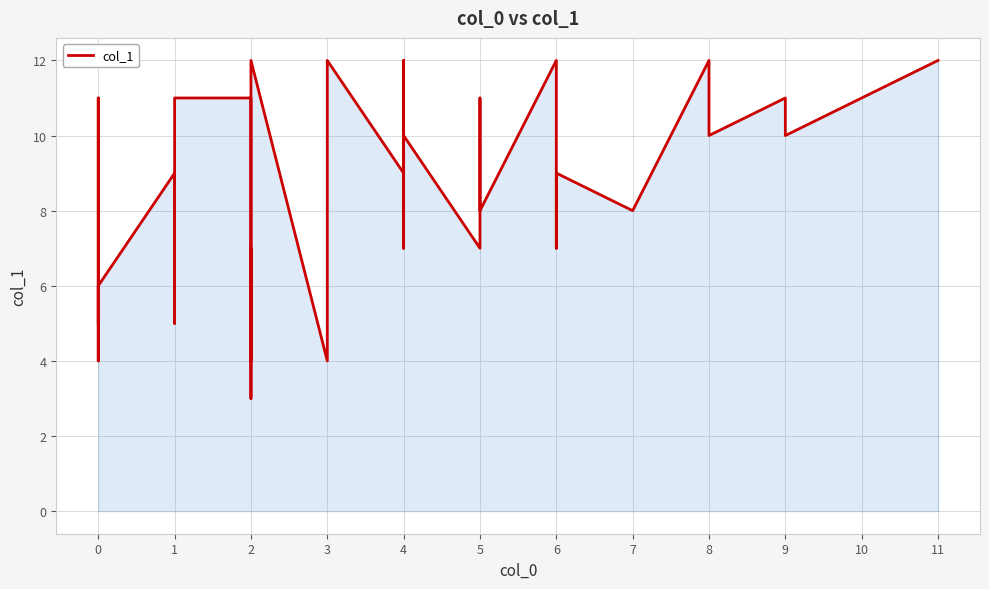

Does the chart display data point markers on the line(s)?

No